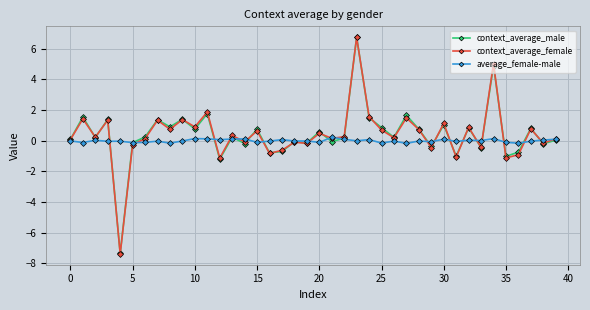

What is the lowest value of the context_average_male series?

-7.3